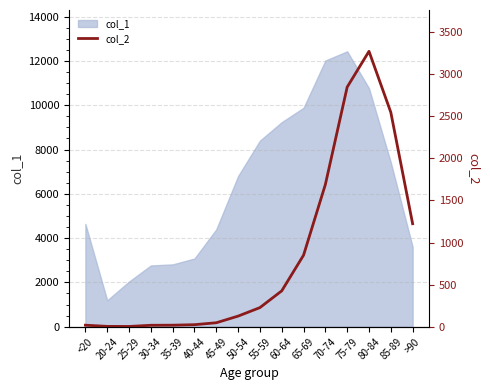

At which label does col_1 reach its peak?

75-79